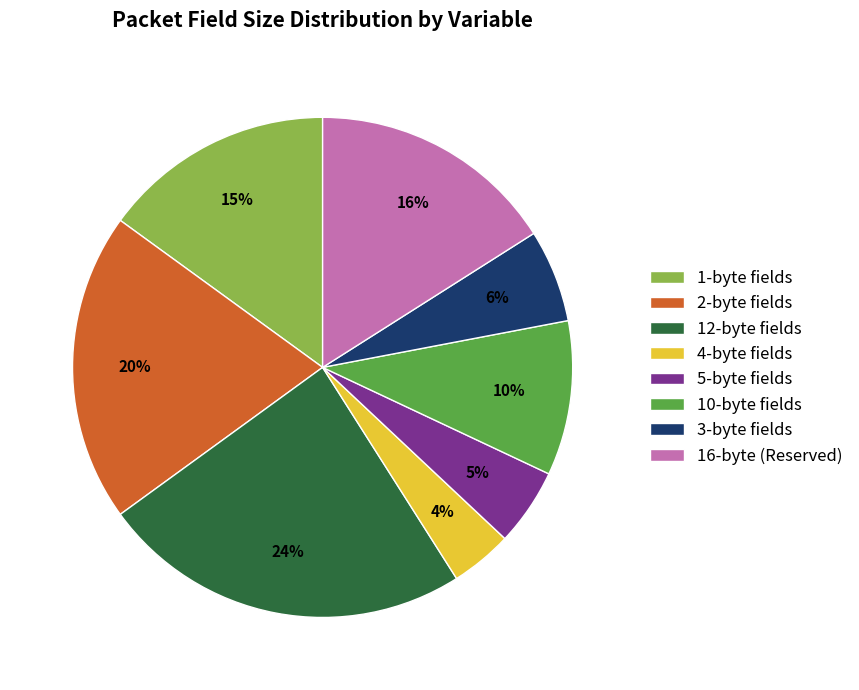

To the nearest percent, what percentage of the pie is 12-byte fields?

24%